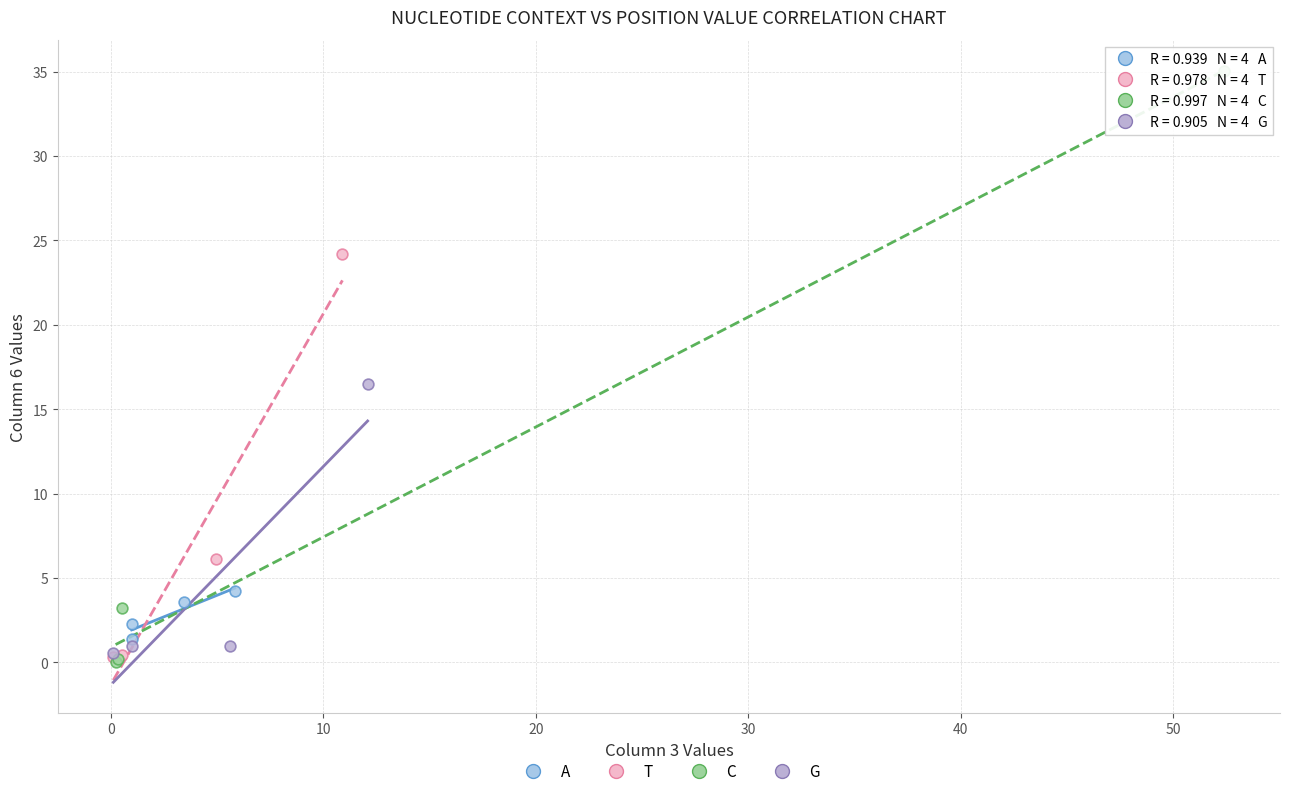

Which series reaches the maximum Y coordinate?

C